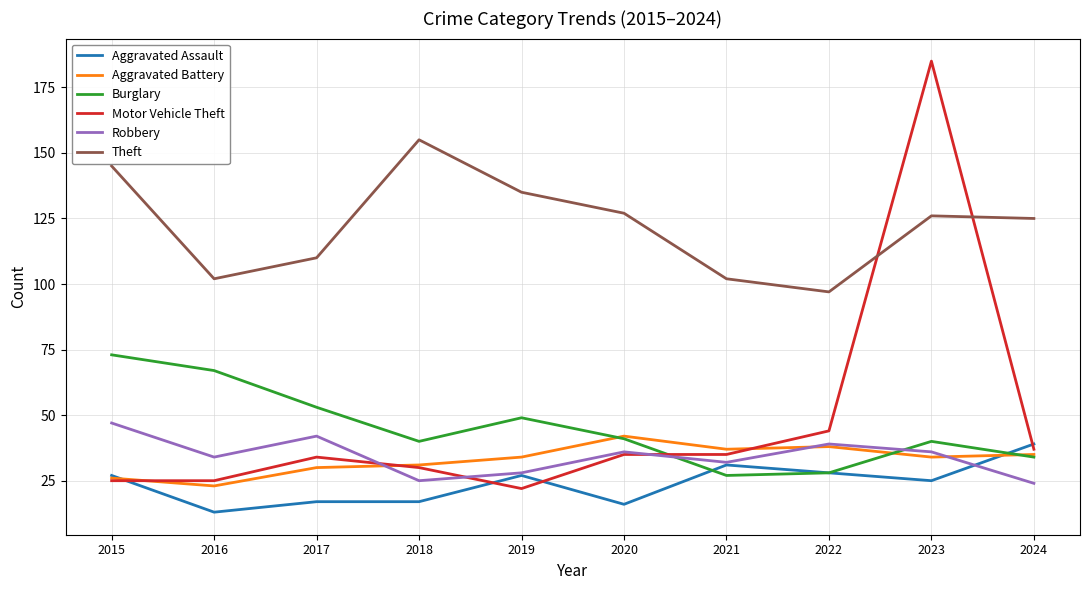

Between 2015 and 2016, which series saw the biggest shift?

Theft